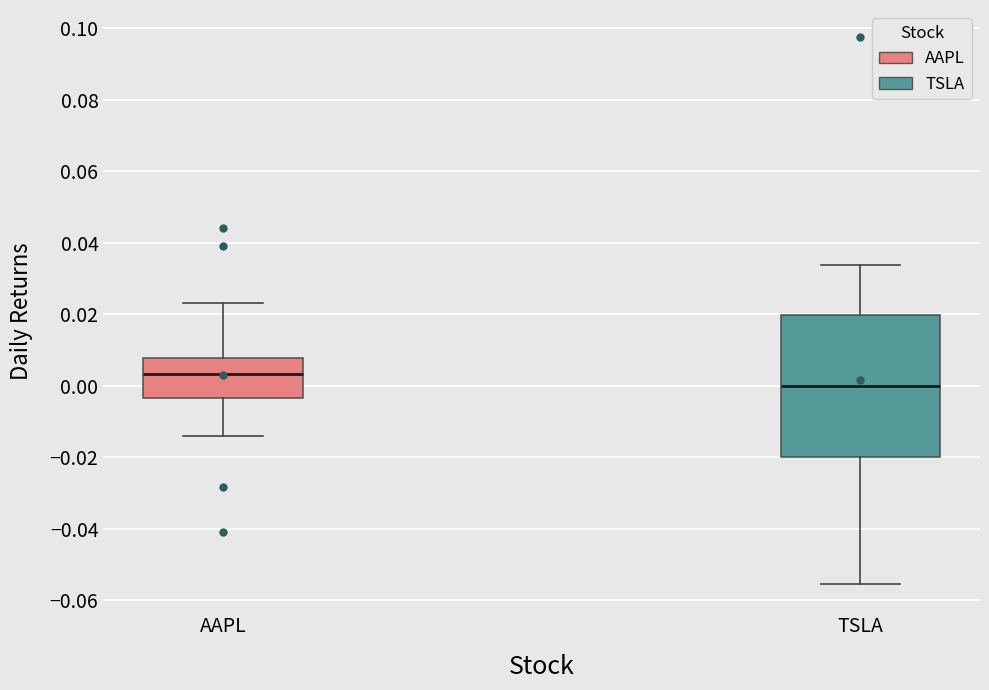

Where does the median line of the box for TSLA sit on the y-axis? The values are not printed on the chart, so give them approximately, as read against the axis.

0.000